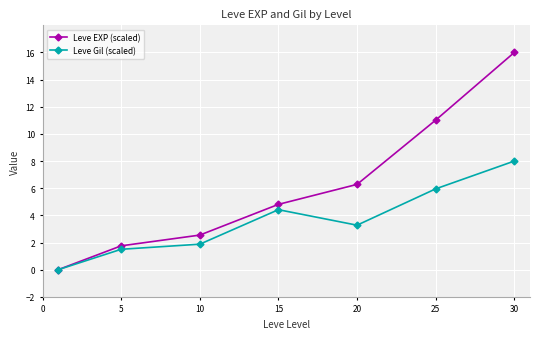

Reading right to left, what are all the values shown in this chart?

Leve EXP (scaled): 16.0	11.0	6.3	4.8	2.5	1.8	0.0
Leve Gil (scaled): 8.0	6.0	3.3	4.4	1.9	1.5	0.0